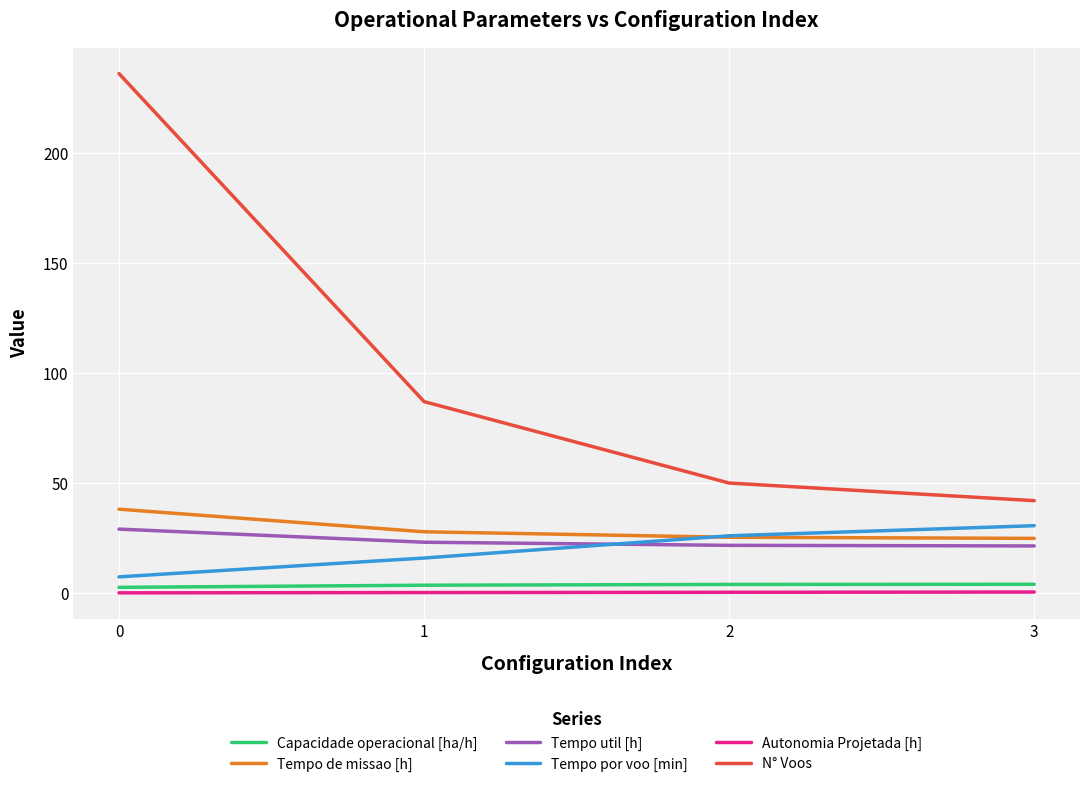

Which series has the widest spread of values?

N° Voos